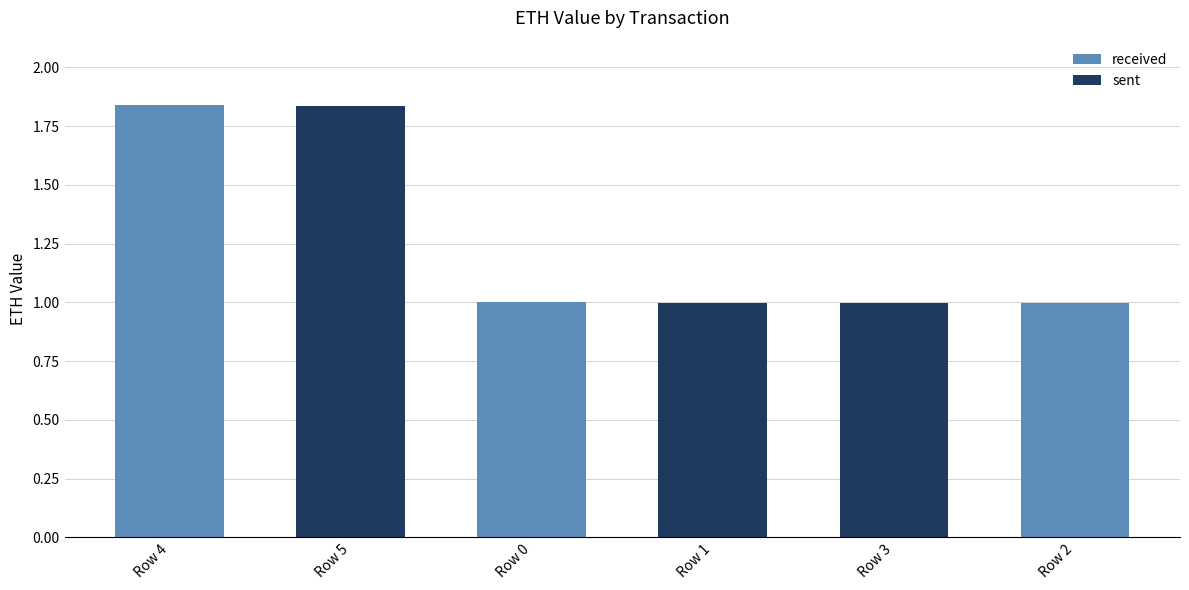

True or false: received has a value of 1.0 at Row 0.

True